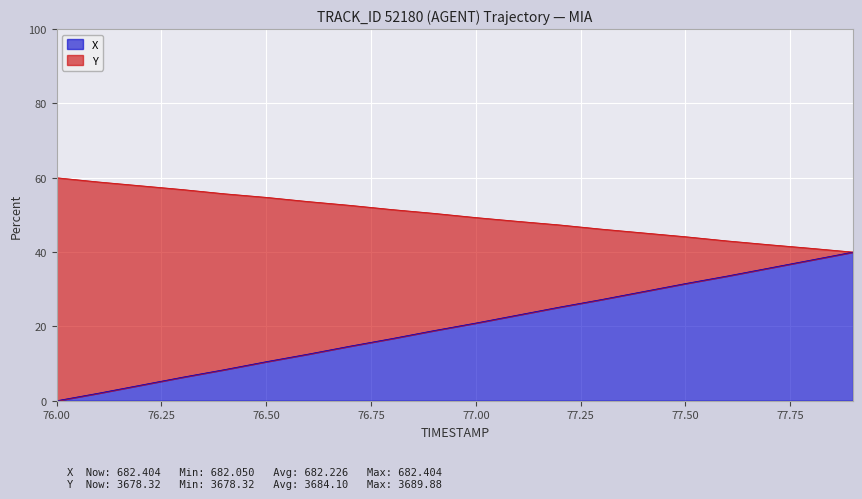

Does the chart display data point markers on the line(s)?

No